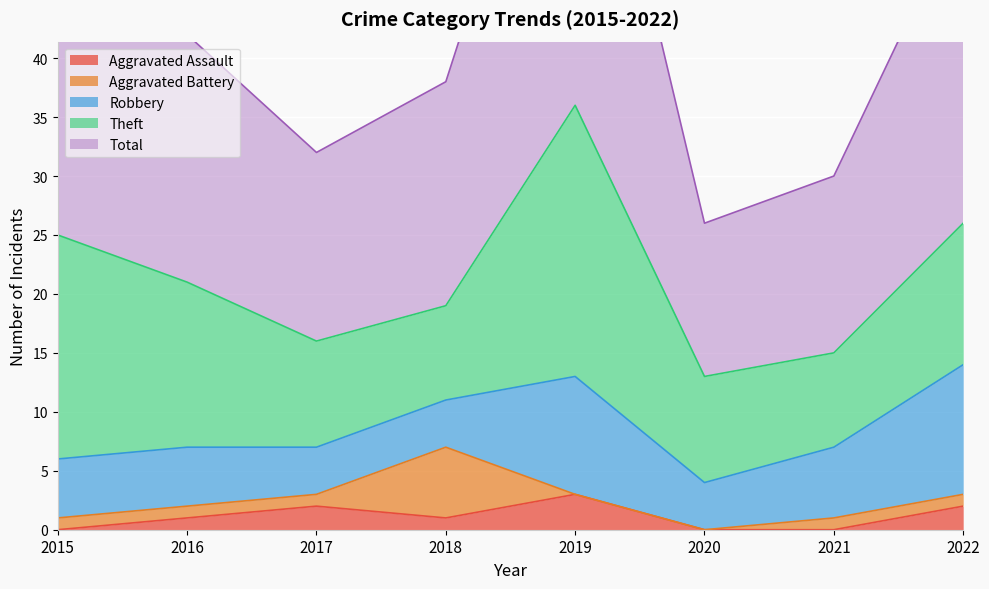

At how many categories does at least one series exceed 23?

3